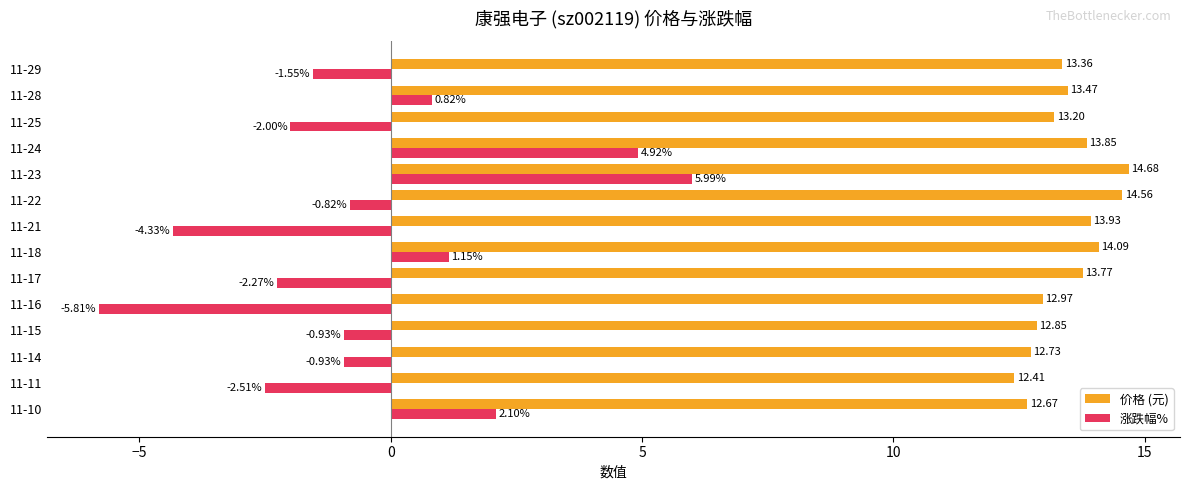

Rank the series at 11-14 from lowest to highest value.

涨跌幅%, 价格 (元)